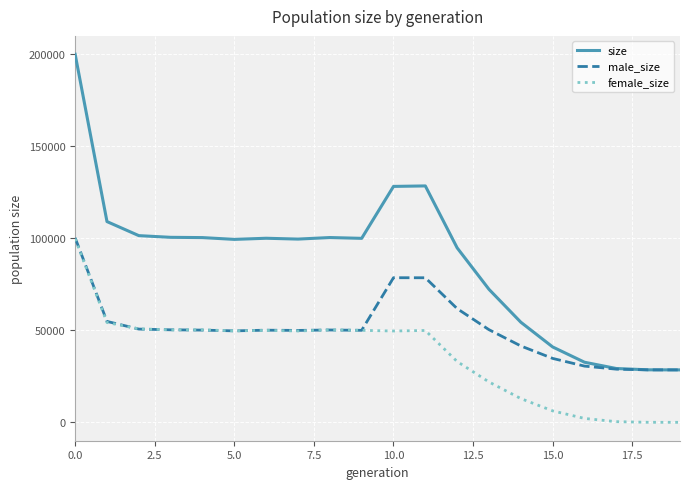

What is the minimum value for size?

28499